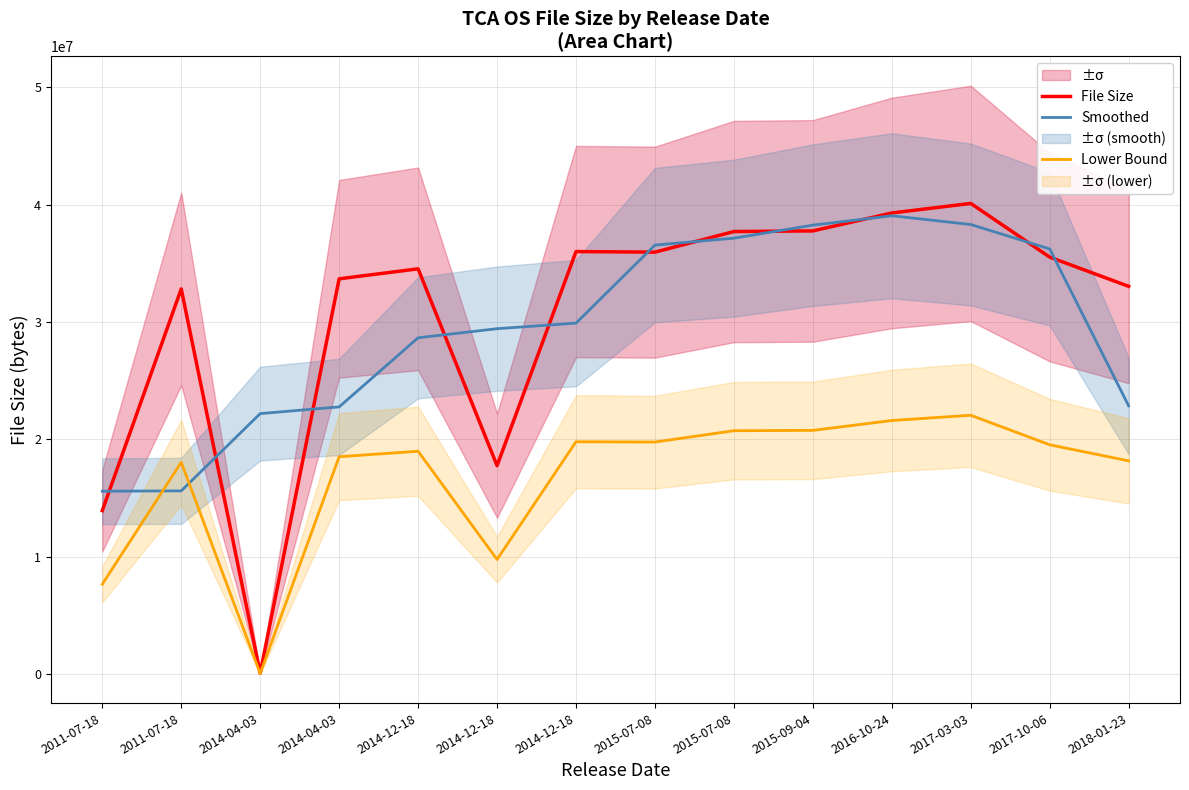

At 2015-09-04, list the series in order from largest to smallest.

Smoothed, File Size, Lower Bound